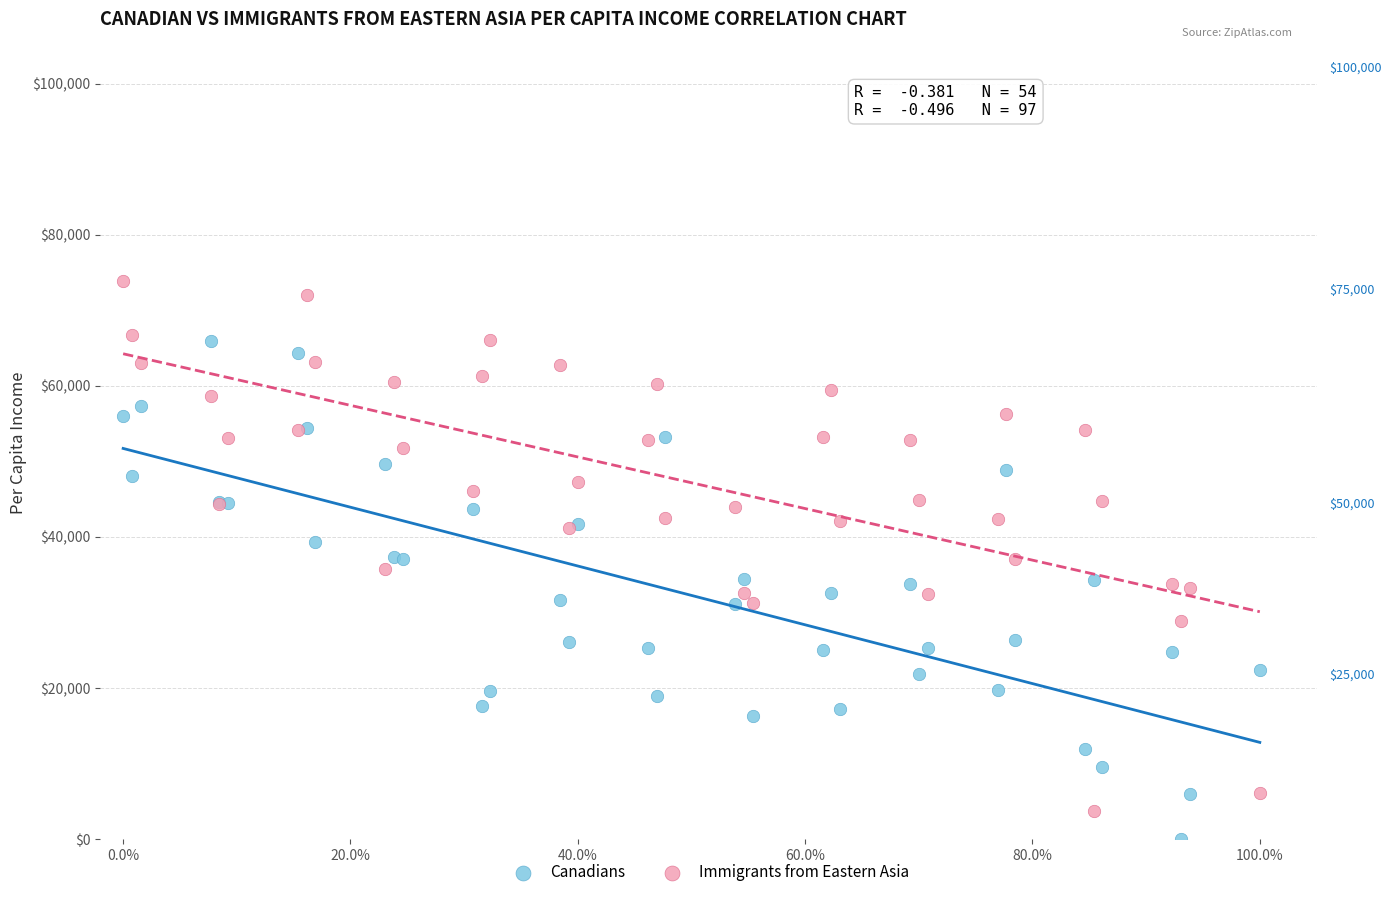

Which series contains the lowest Y value?

Canadians